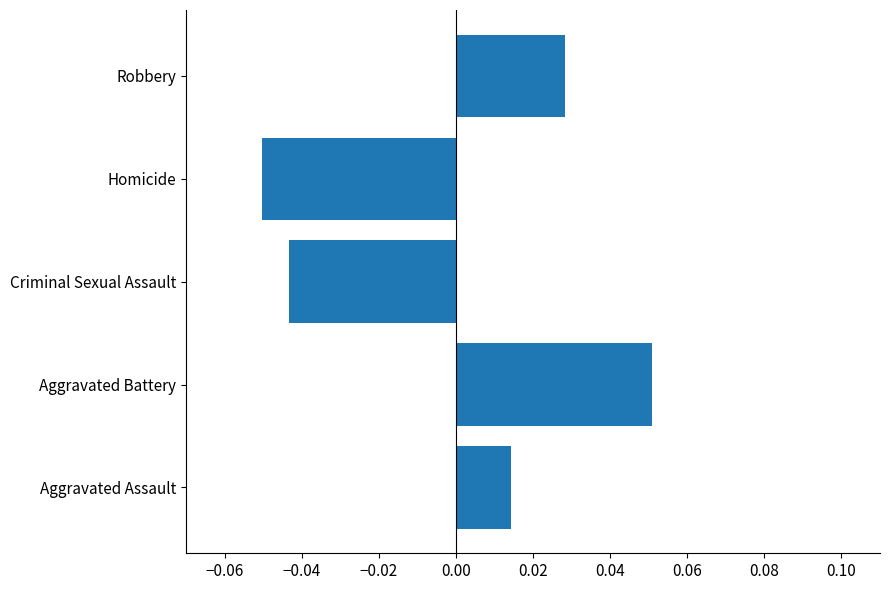

At which category does the chart reach its minimum across all series?

Homicide